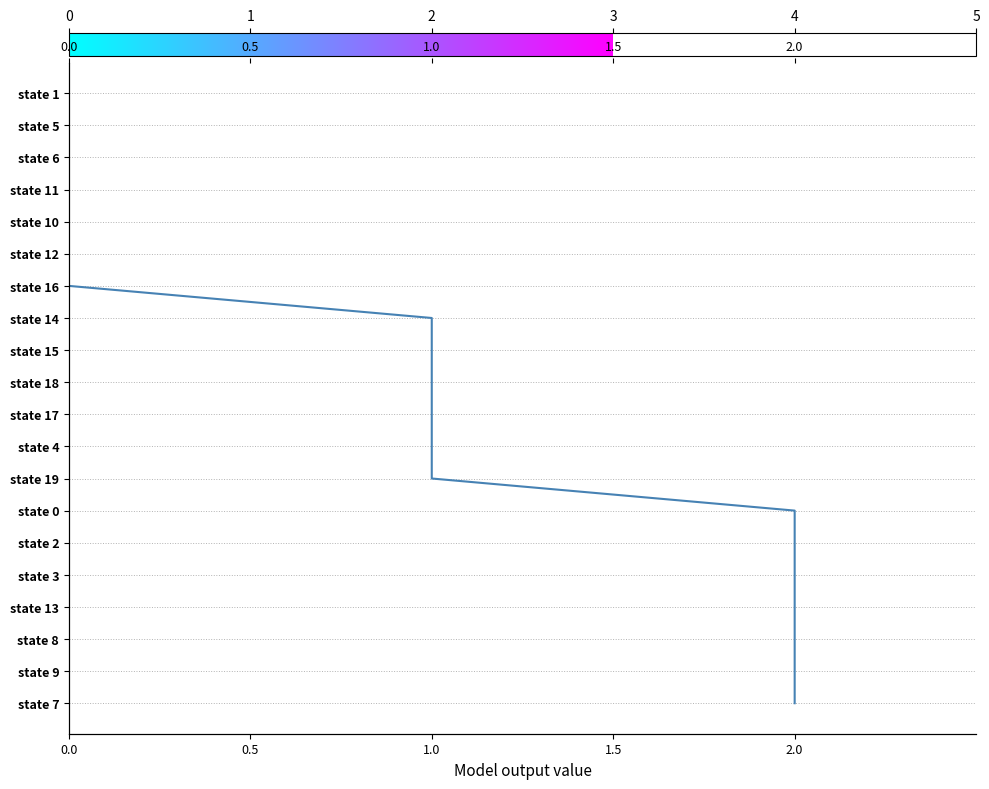

What is the sum of all values?

190